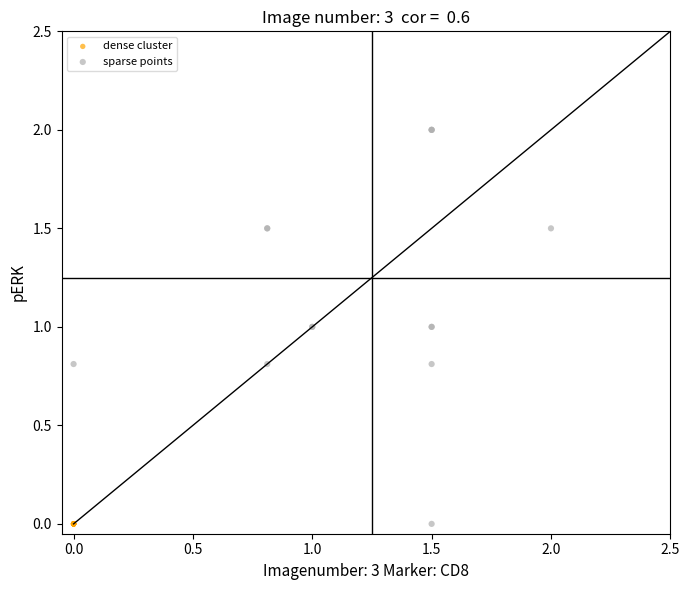

What are all the series names shown in the legend?

dense cluster, sparse points